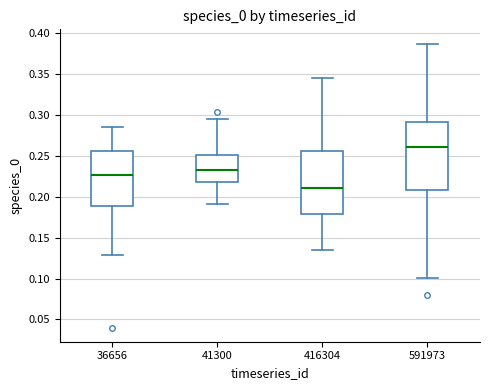

Which box has the highest median line?

591973